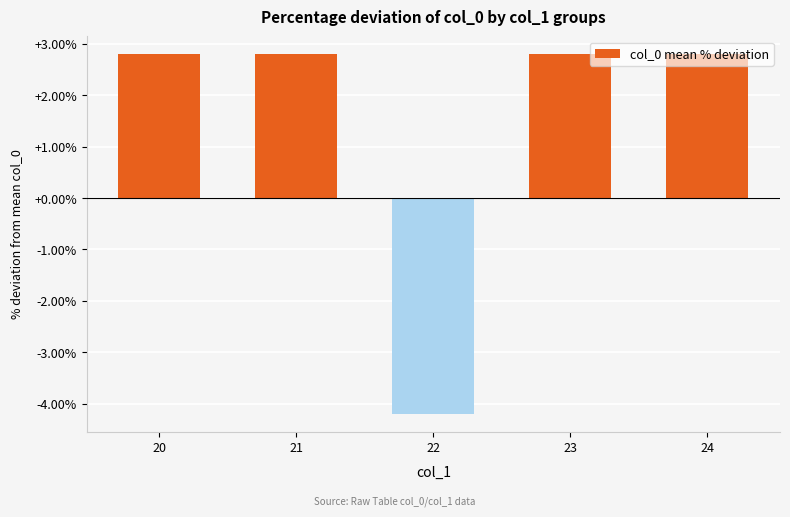

How many categories are shown in the chart?

5